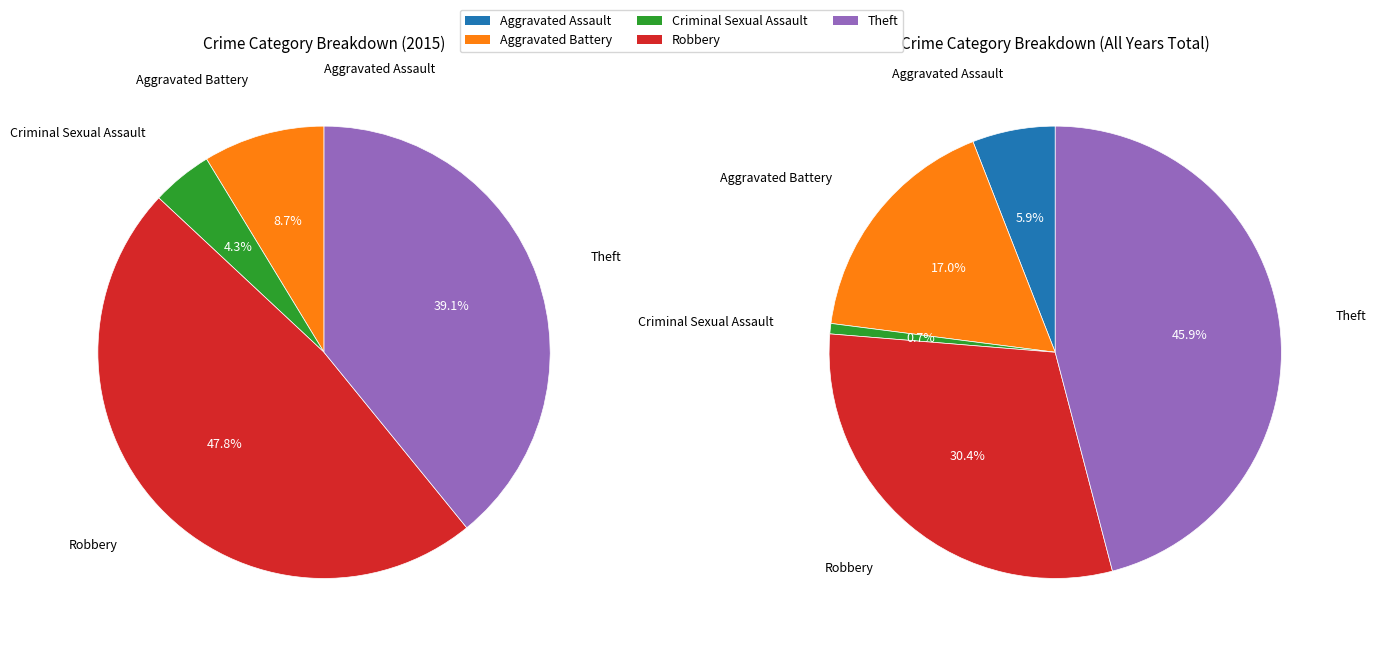

How many segments does this pie chart have?

5